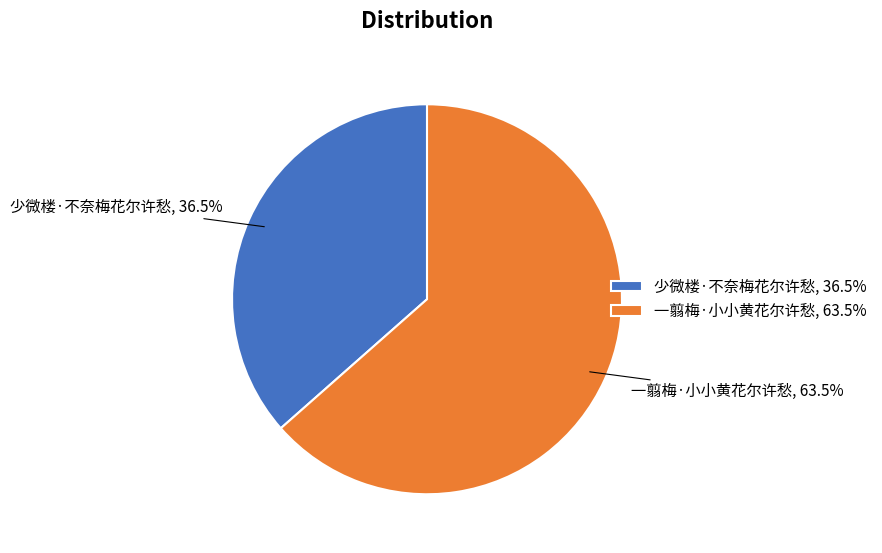

To the nearest percent, what is the average slice percentage?

50%